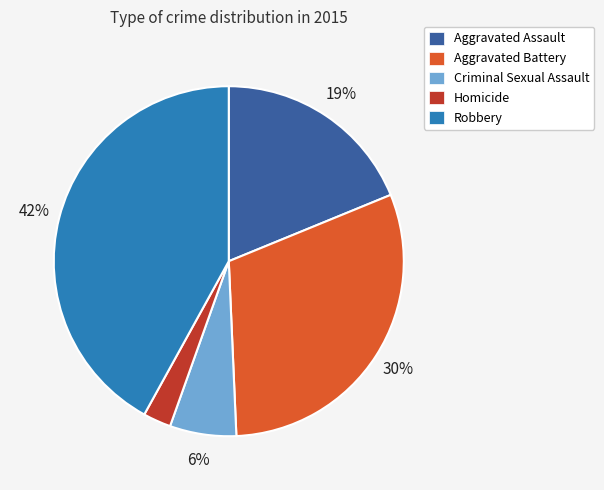

The Robbery slice represents 42% of the pie. True or false?

True